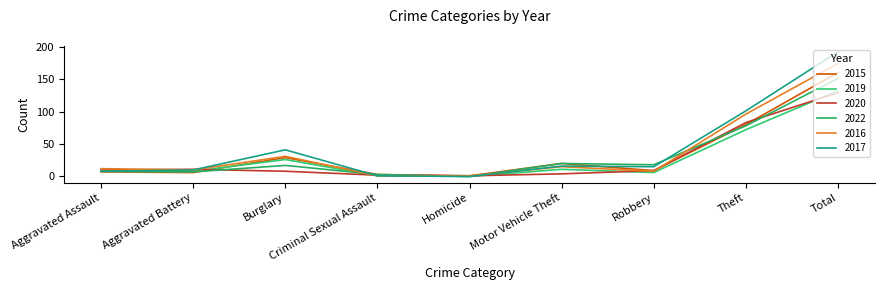

True or false: 2017 and 2019 cross at least once.

False